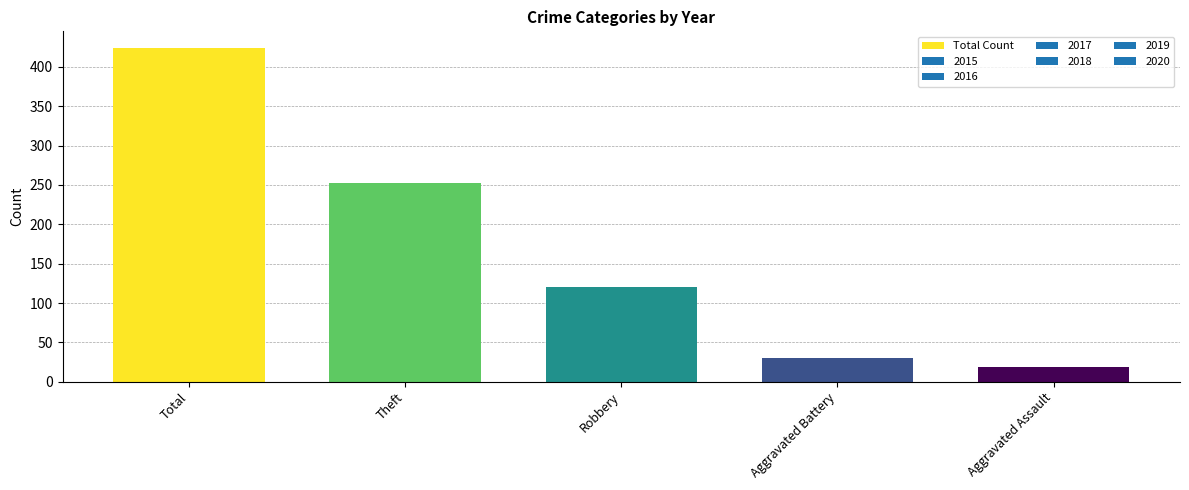

What is the change in value from Robbery to Aggravated Battery?

-90